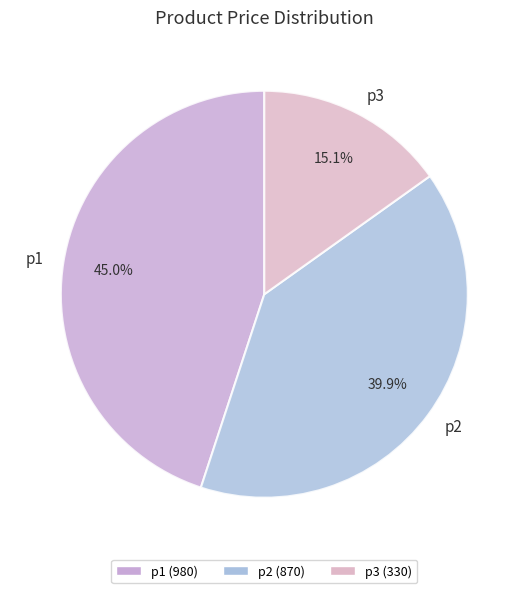

The p1 slice represents 59% of the pie. True or false?

False